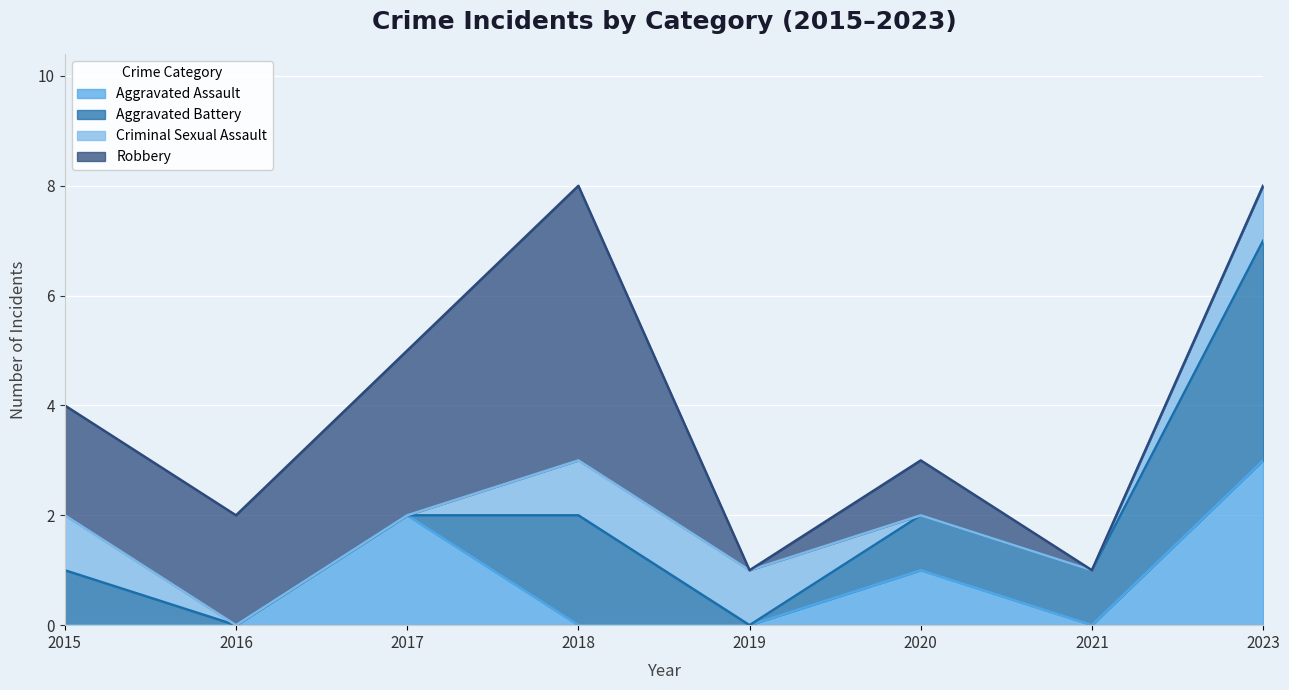

At which category is the sum across all series the highest?

2018